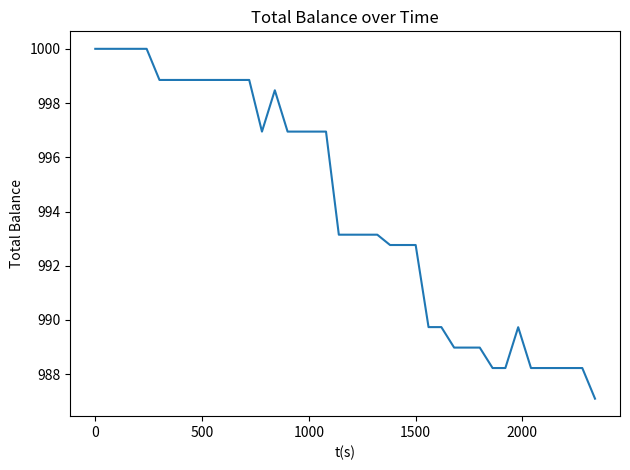

What is the minimum value shown in the chart?

987.1